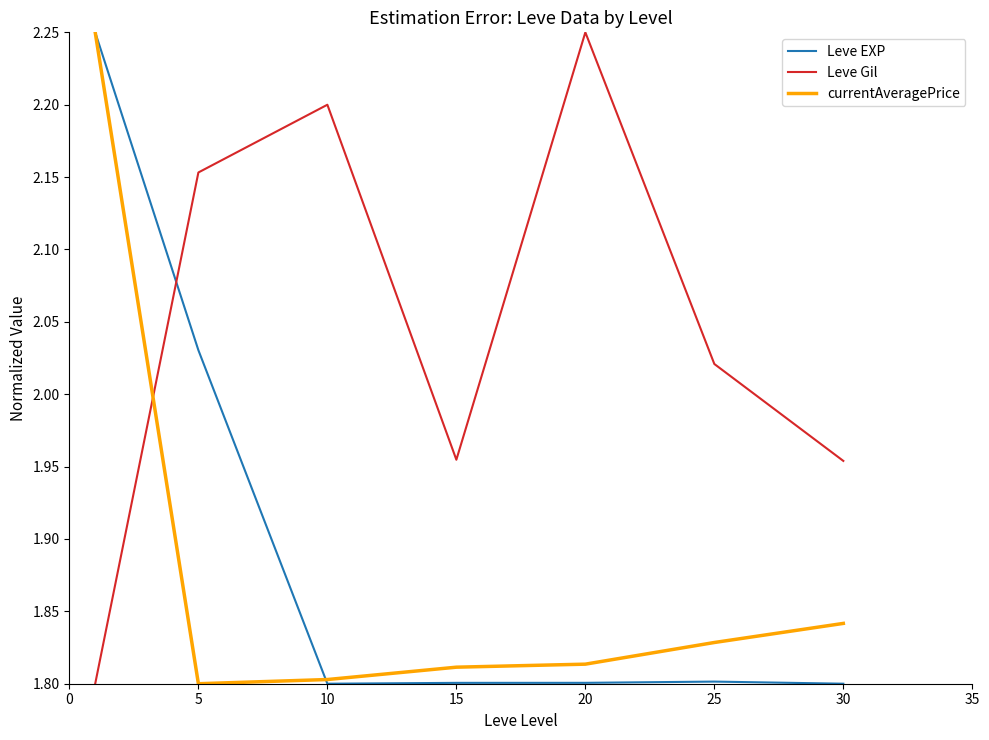

What is the average value of the Leve EXP series?

1.9